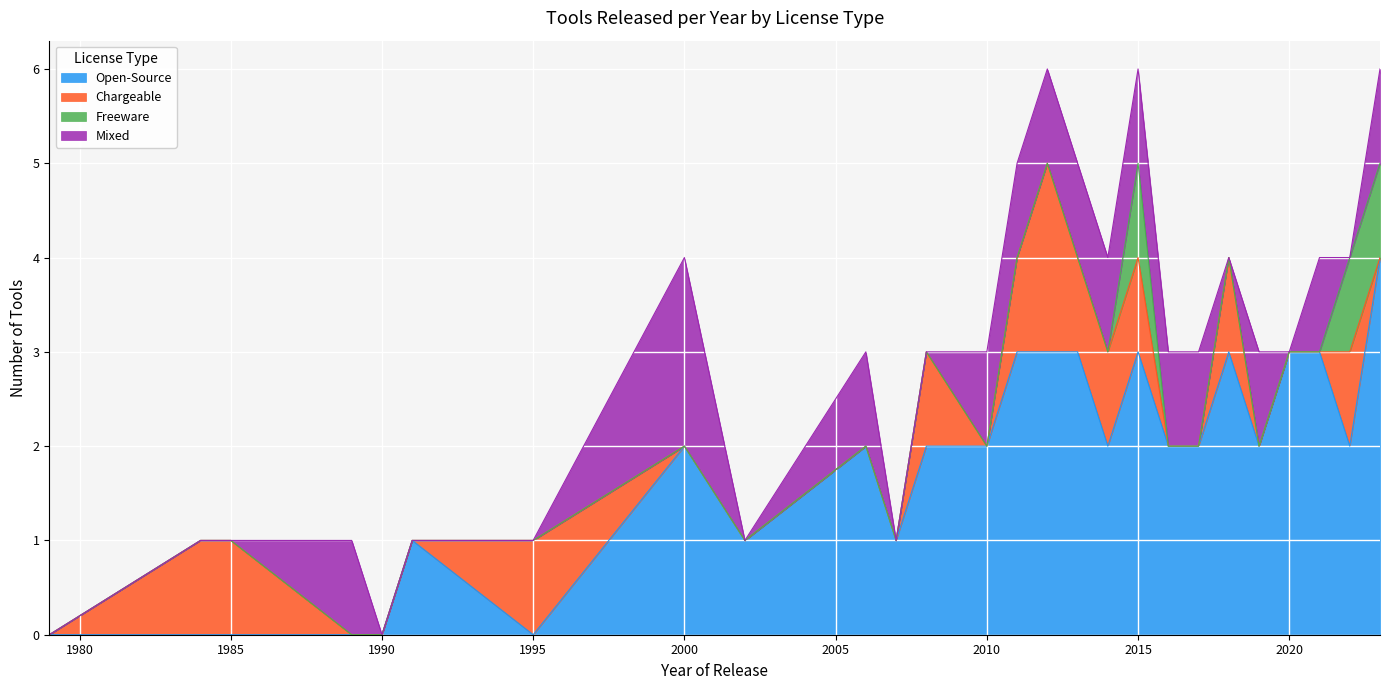

How many lines are shown in the chart?

4